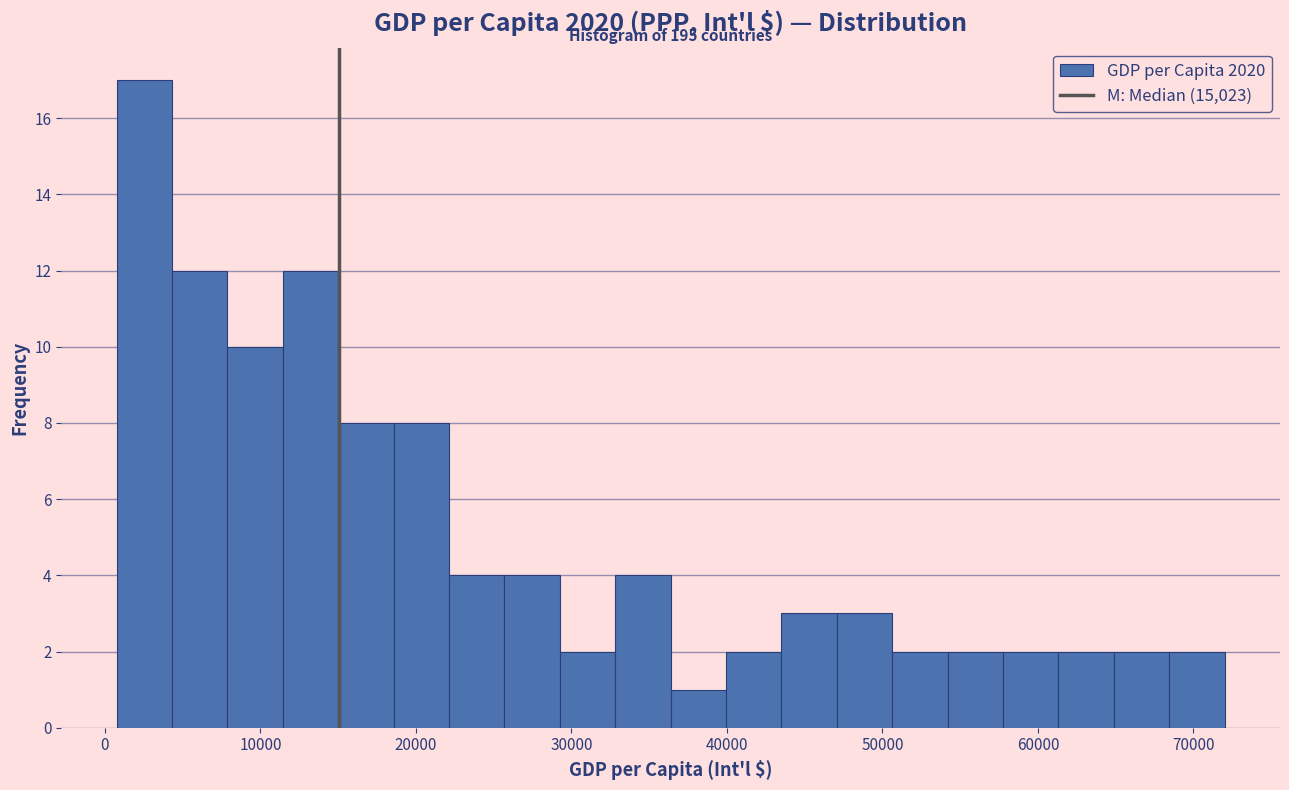

Read against the x-axis, roughly where is the centre of the tallest bar?

3000